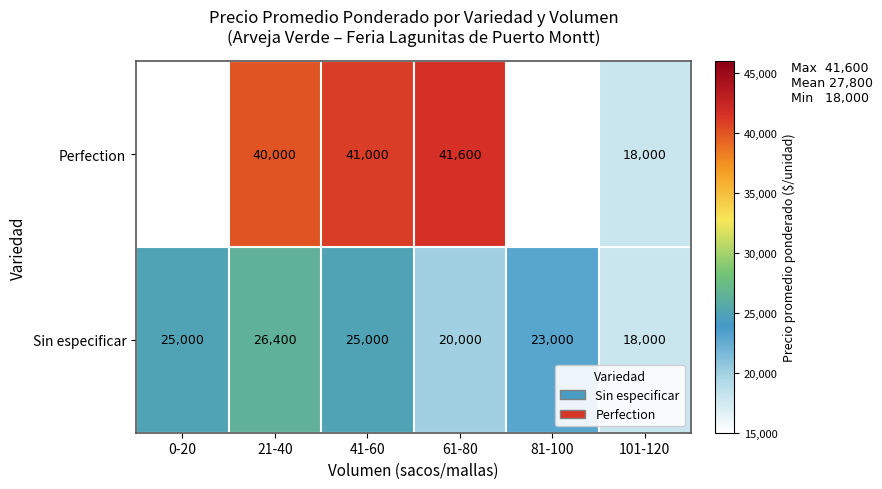

At which category is the sum across all series the highest?

21-40